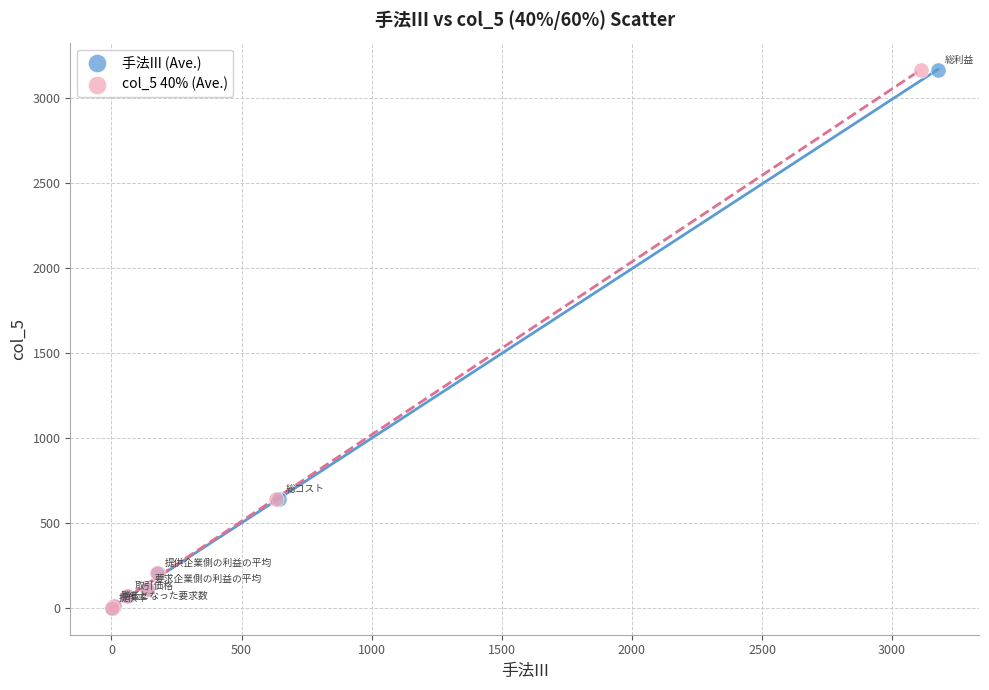

What are all the series names shown in the legend?

手法III (Ave.), col_5 40% (Ave.)